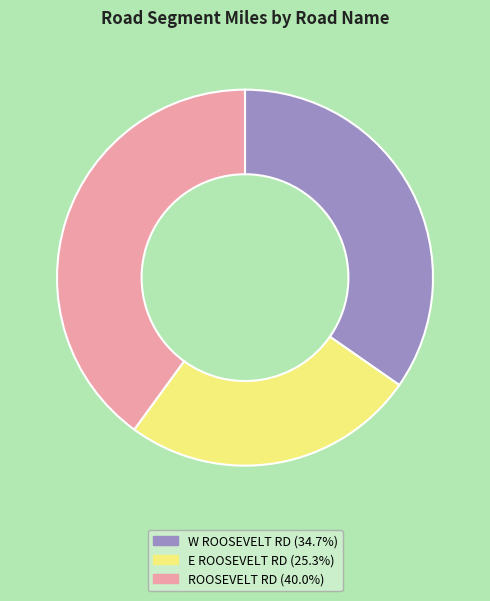

Is there any slice that represents more than half of the pie?

No